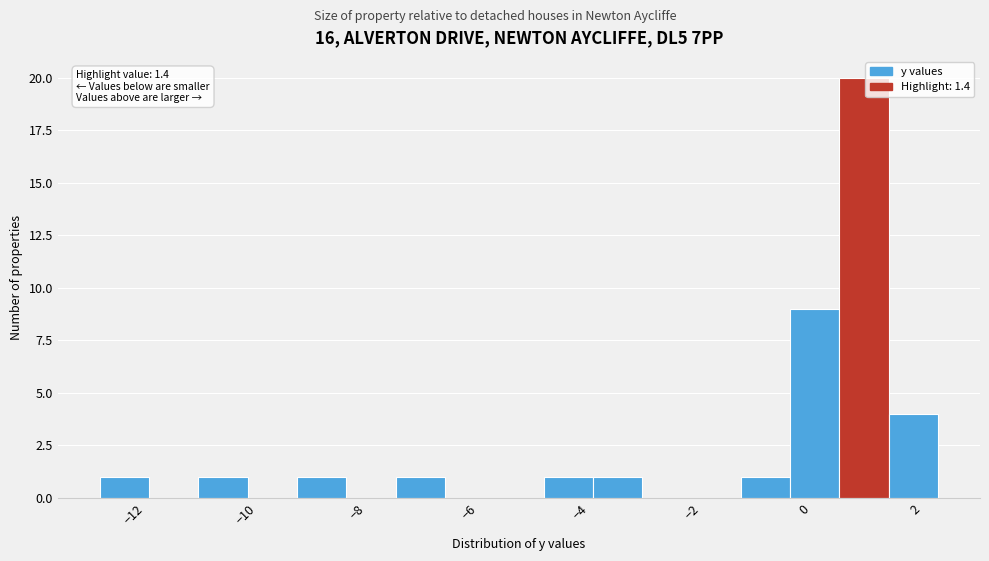

Over which range of the x-axis is the bar tallest?

0.6 to 1.6